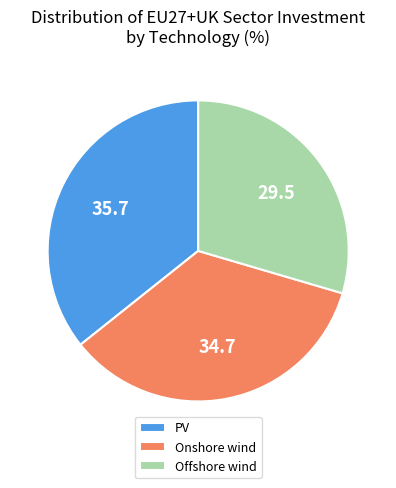

Which category has the biggest portion of the pie?

PV